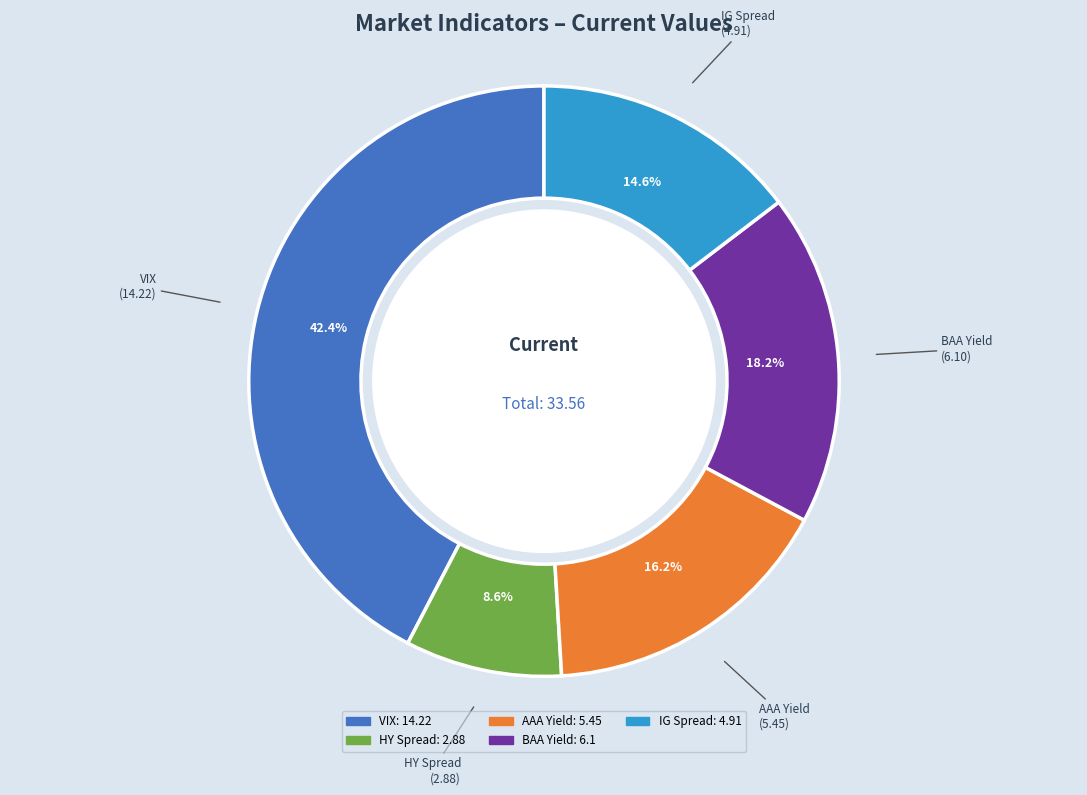

What percentage do BAA Yield and AAA Yield together represent?

34.4%